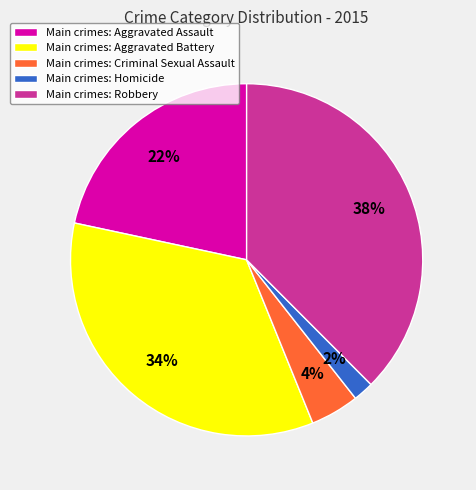

Rank the categories by value from lowest to highest.

Main crimes: Homicide, Main crimes: Criminal Sexual Assault, Main crimes: Aggravated Assault, Main crimes: Aggravated Battery, Main crimes: Robbery